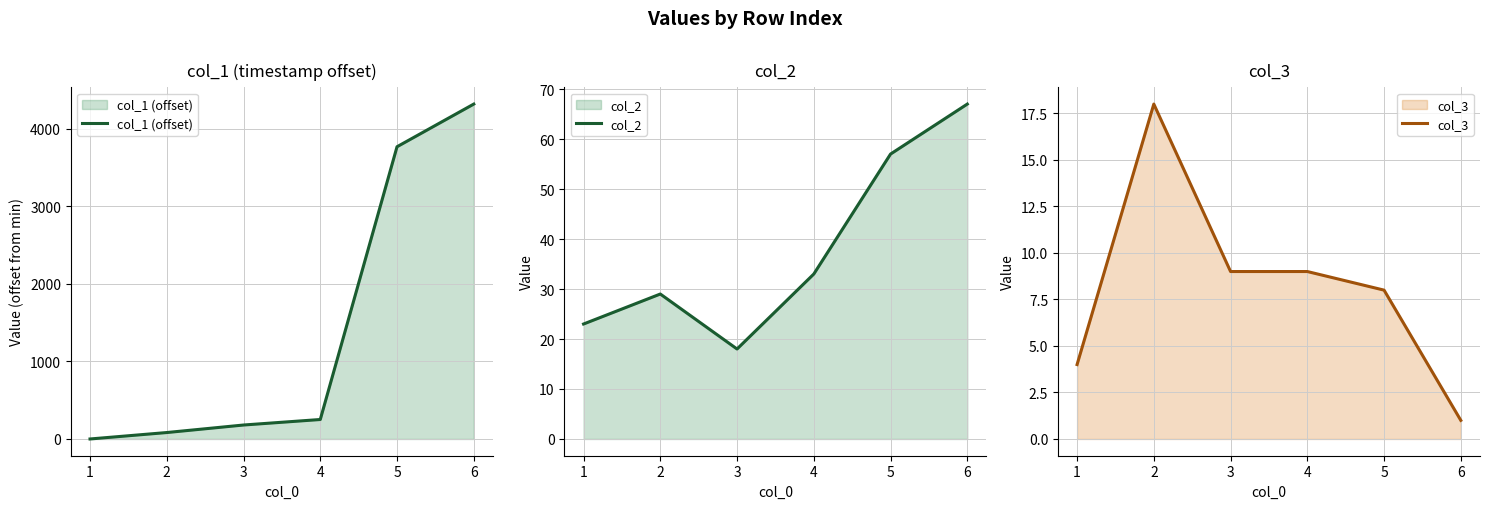

How many categories are shown in the chart?

6